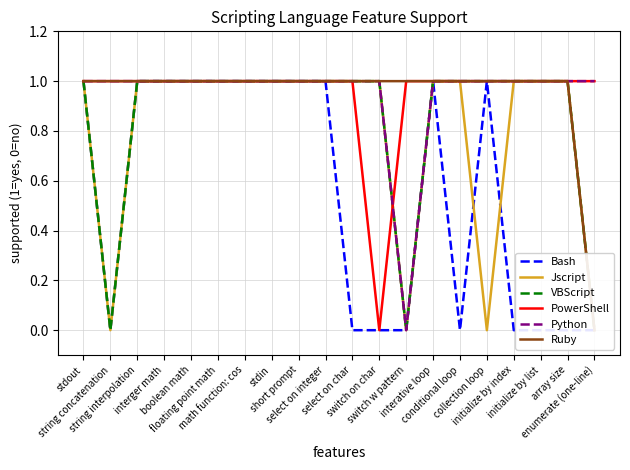

What is the highest value of the PowerShell series?

1